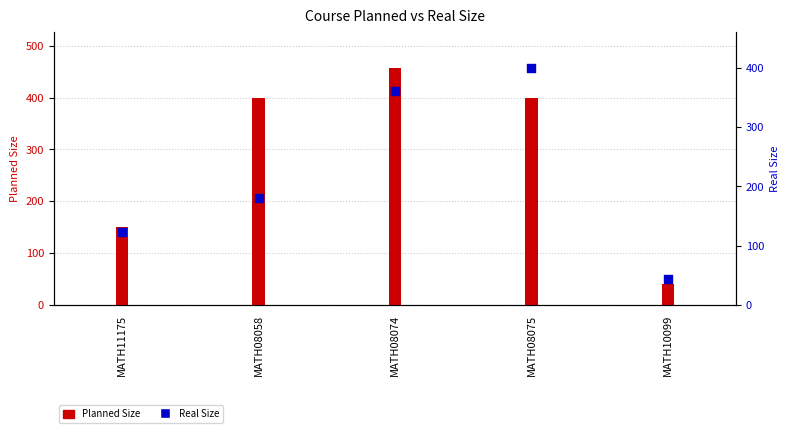

Which series has the largest total across all categories?

Planned Size